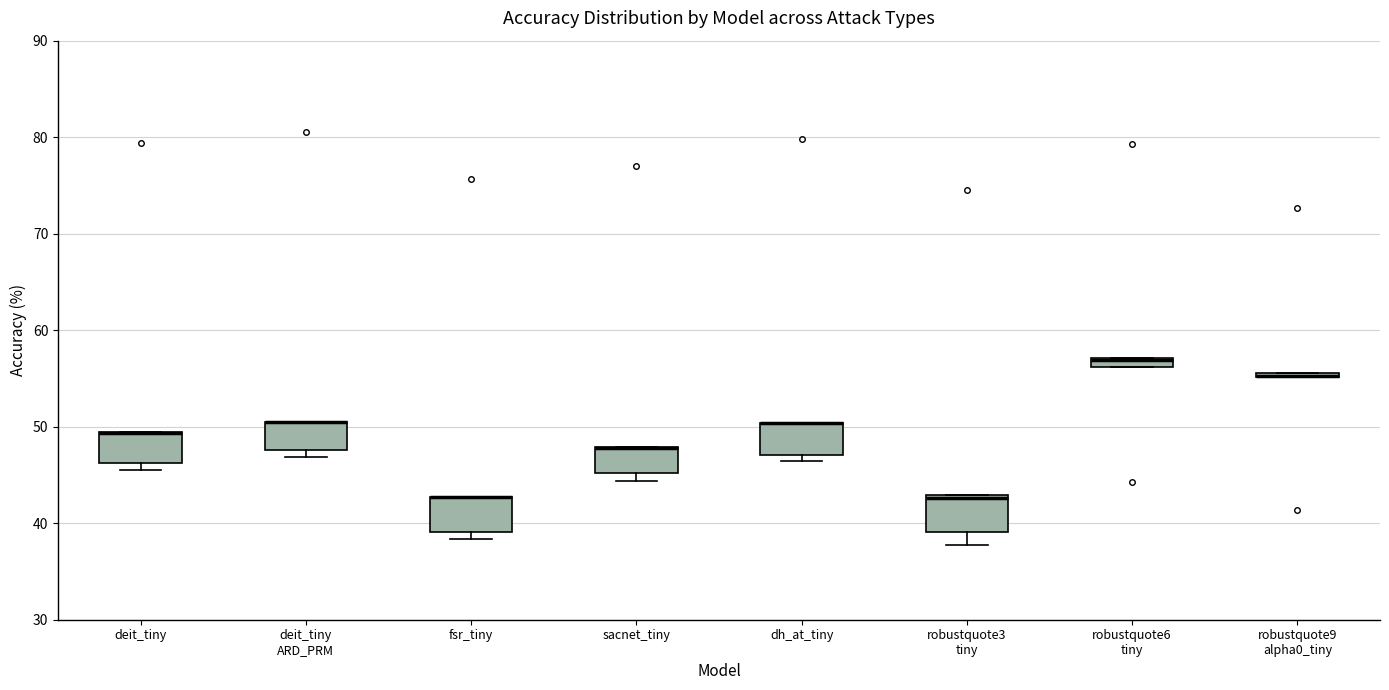

Where is the upper edge of the box for dh_at_tiny on the y-axis? The values are not printed on the chart, so give them approximately, as read against the axis.

50